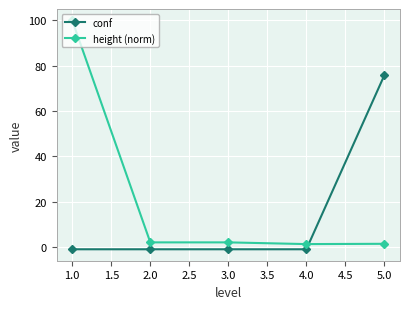

What is the minimum value shown in the chart?

-1.0